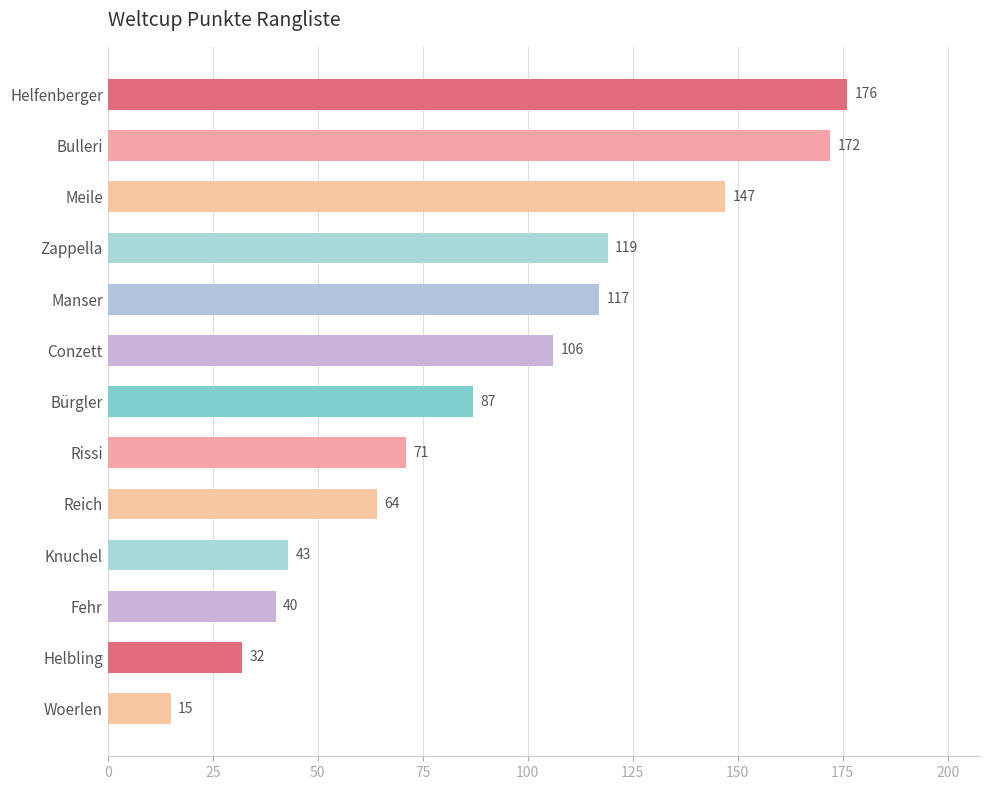

What is the difference between the values at Woerlen and Knuchel?

28